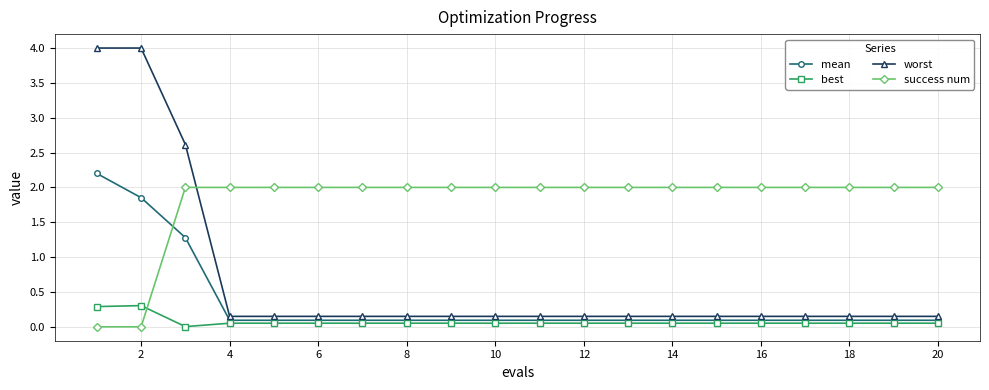

What is the difference between the maximum and second lowest values in the worst series?

3.9